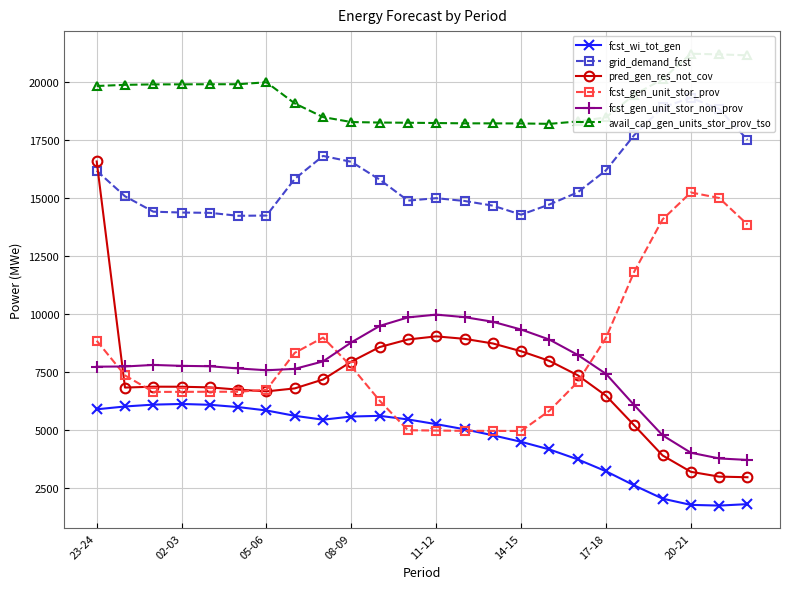

True or false: fcst_wi_tot_gen has more than 0 points higher than both neighbors.

True